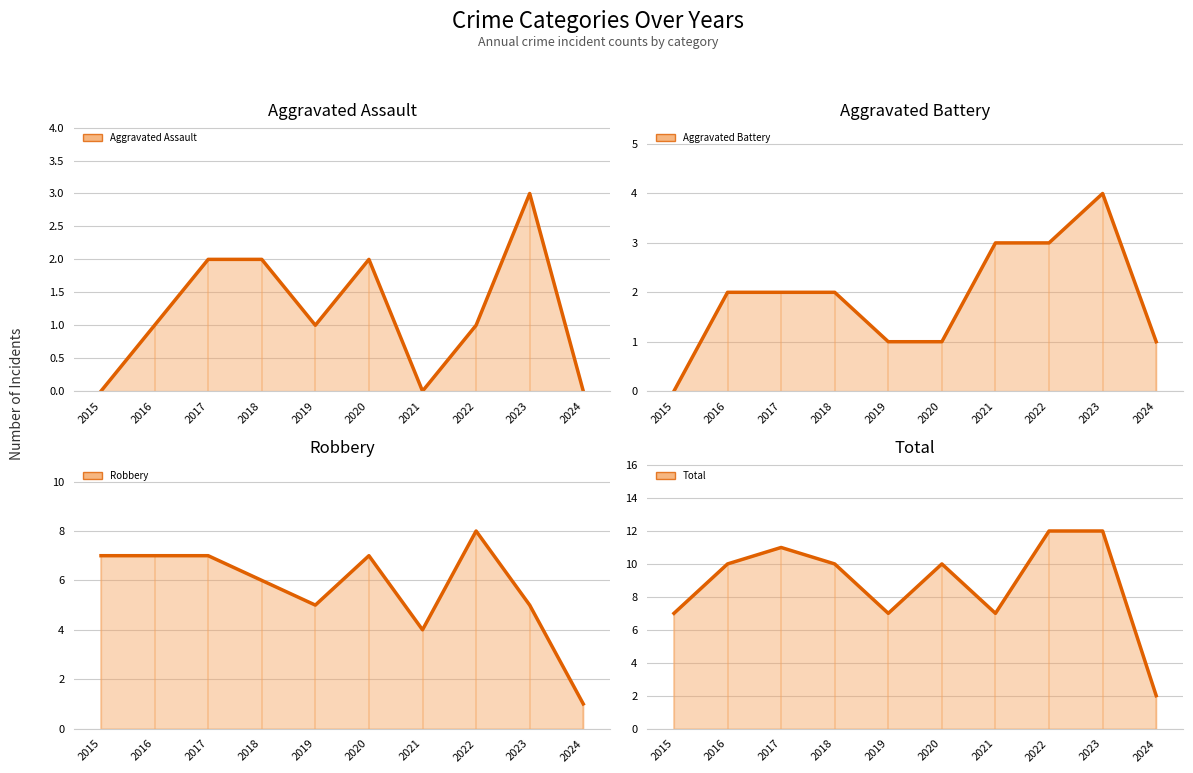

What is the value of the Aggravated Battery point at the 3rd from the left?

2